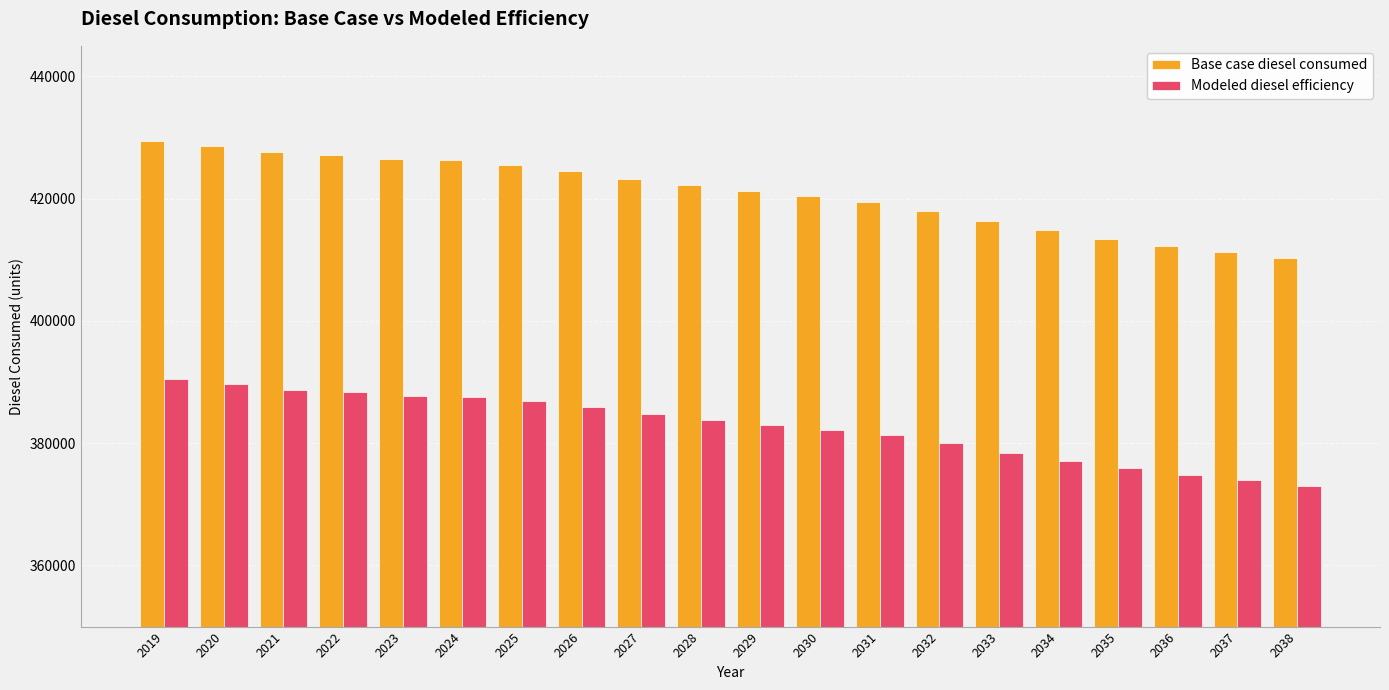

True or false: Modeled diesel efficiency has a value of 383865.8 at 2028.

True